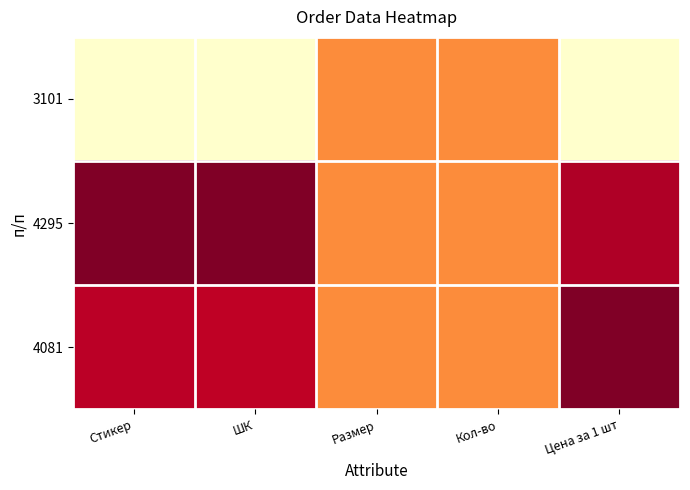

Which label corresponds to the largest value in the chart?

Стикер